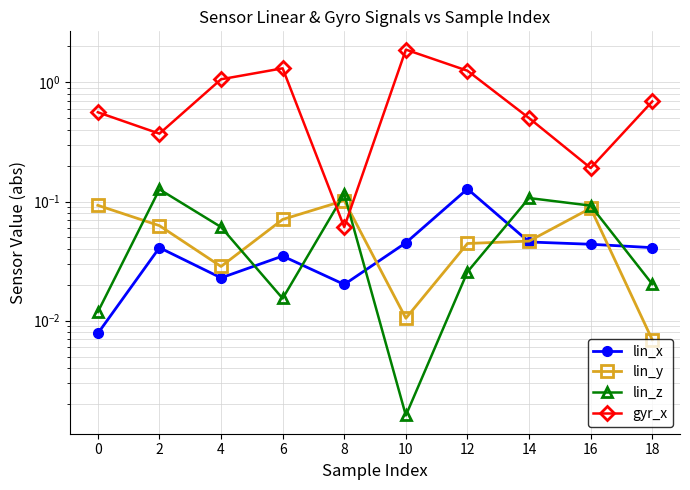

Between which two adjacent categories do lin_y and lin_z first intersect?

0 and 2